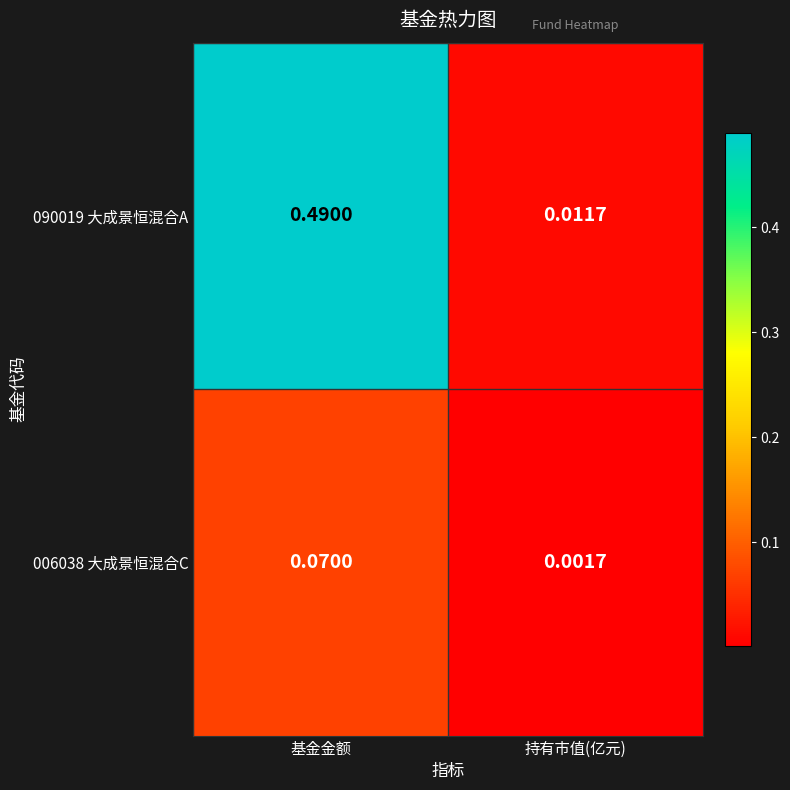

Which series changed the most between 基金金额 and 持有市值(亿元)?

090019 大成景恒混合A